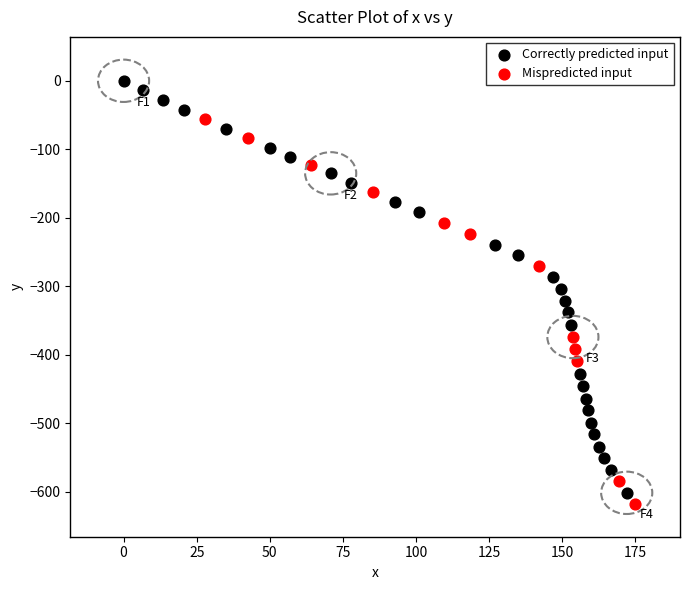

Which series has the largest Y range (max minus min)?

Correctly predicted input